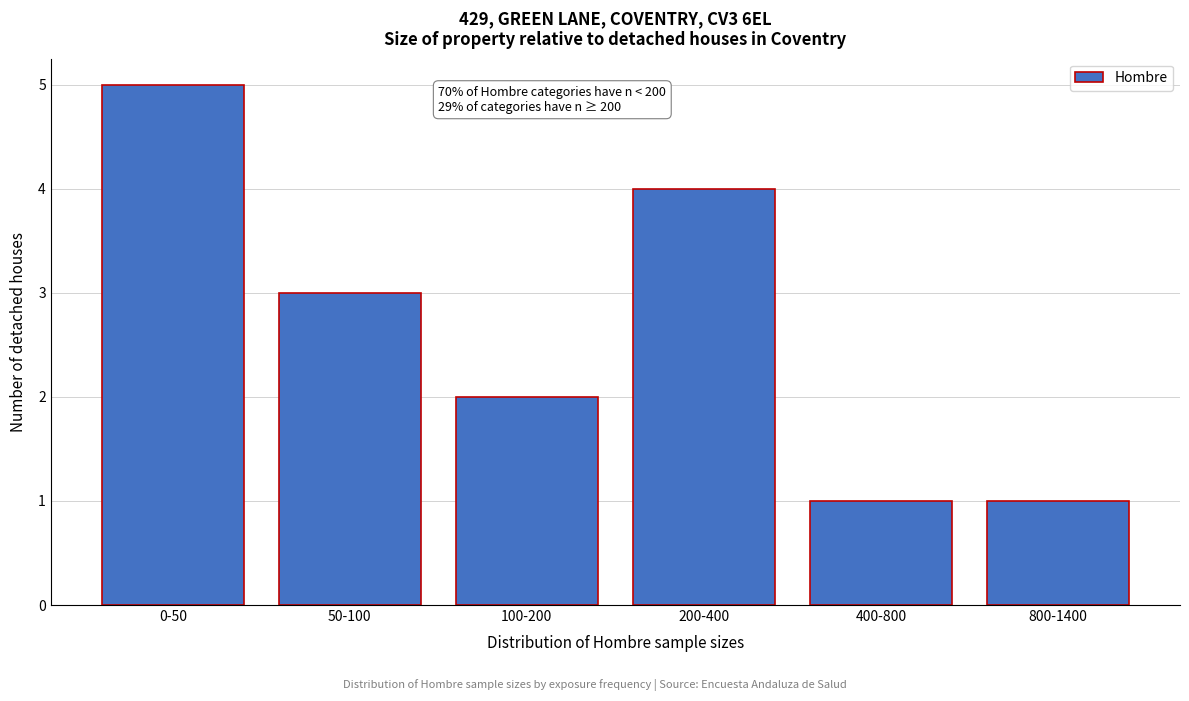

Reading left to right, transcribe all the data shown in this chart.

5	3	2	4	1	1